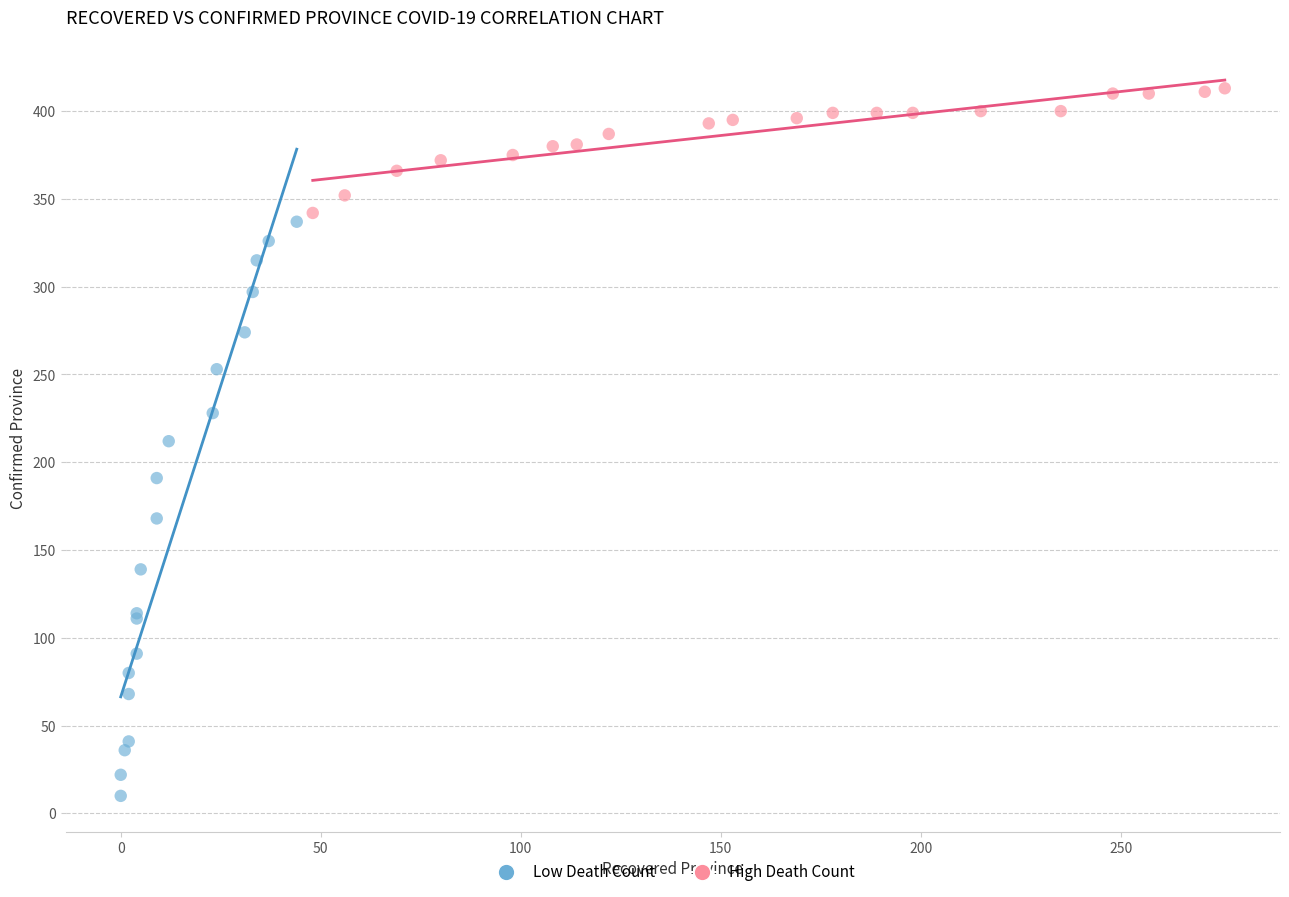

Which series contains the lowest Y value?

Low Death Count